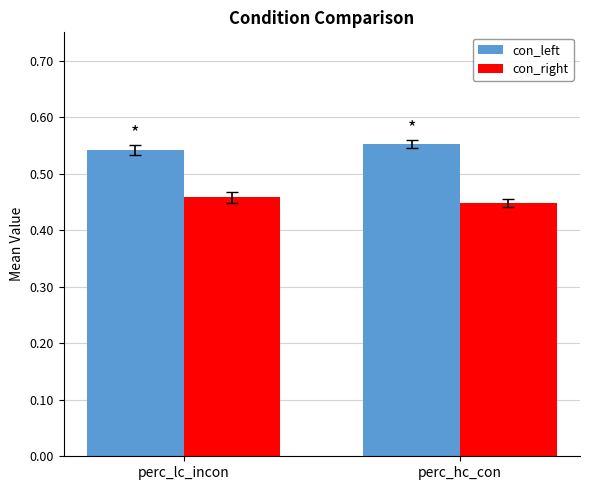

True or false: con_left has a value of 0.4 at perc_lc_incon.

False